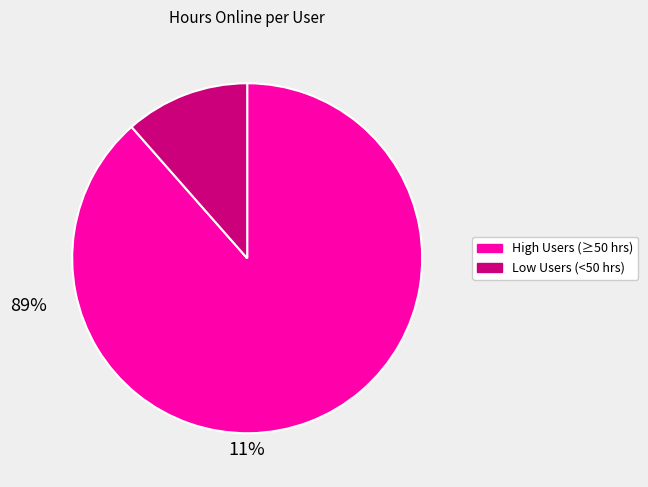

Is there a majority slice in this chart?

Yes